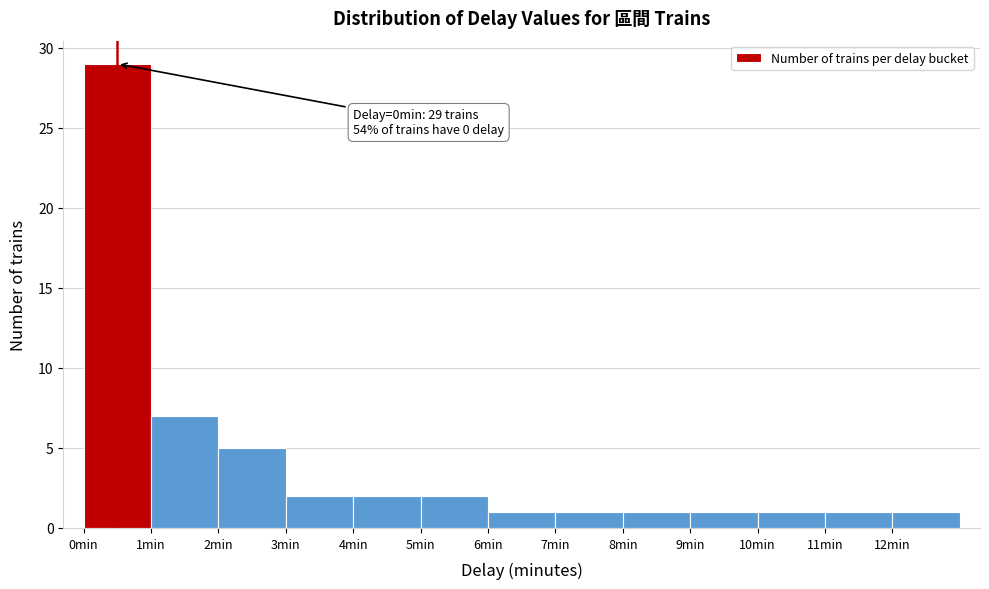

Over which range of the x-axis is the bar tallest?

0 to 1